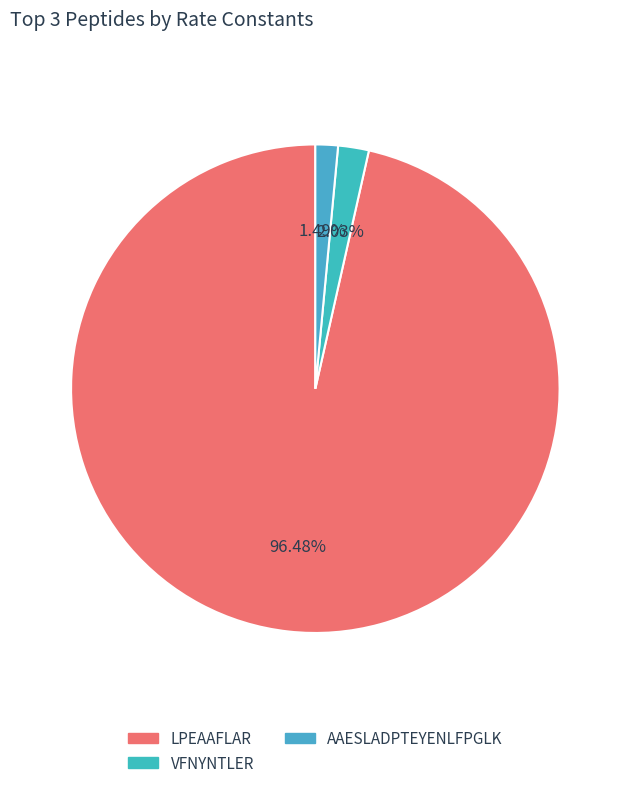

How many slices are in this pie chart?

3